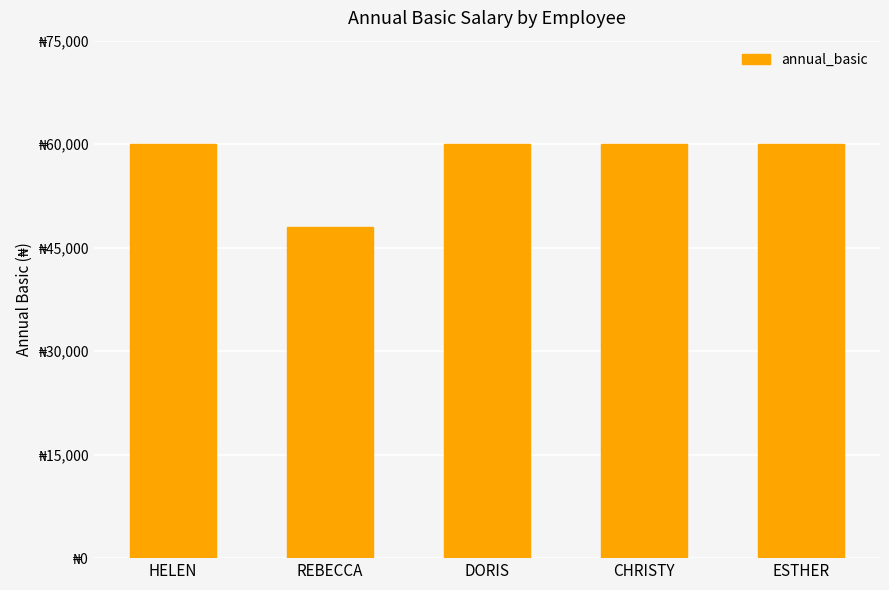

What value does the data have at DORIS, to the nearest 10?

60000